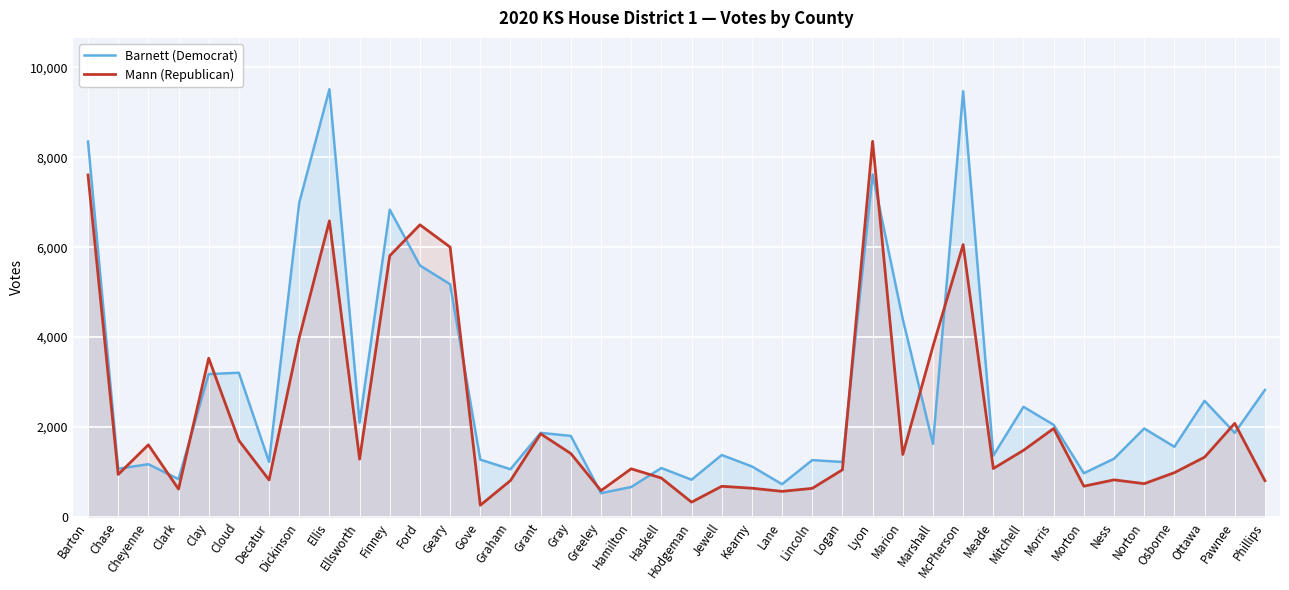

Where does the Mann (Republican) series first go above 1286?

Barton